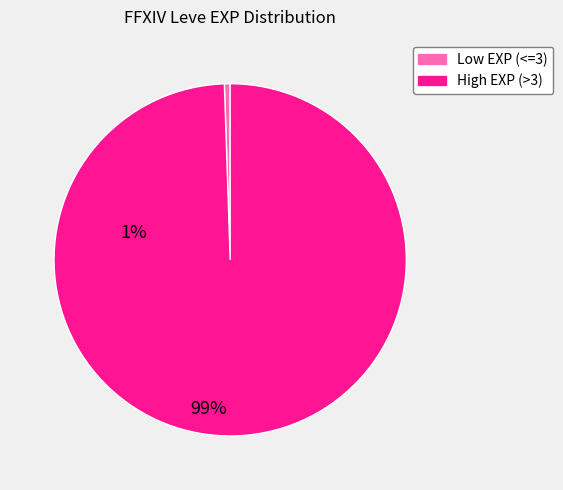

Does any single category account for the majority?

Yes